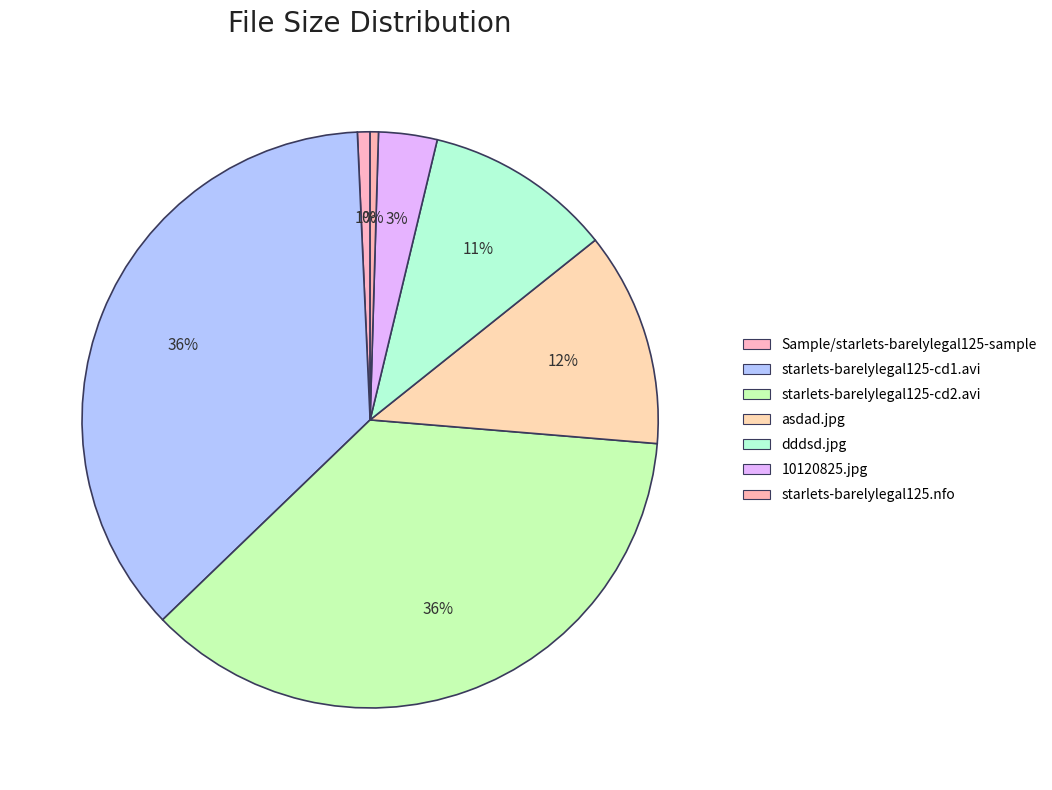

What percentage is NOT represented by Sample/starlets-barelylegal125-sample?

99.3%